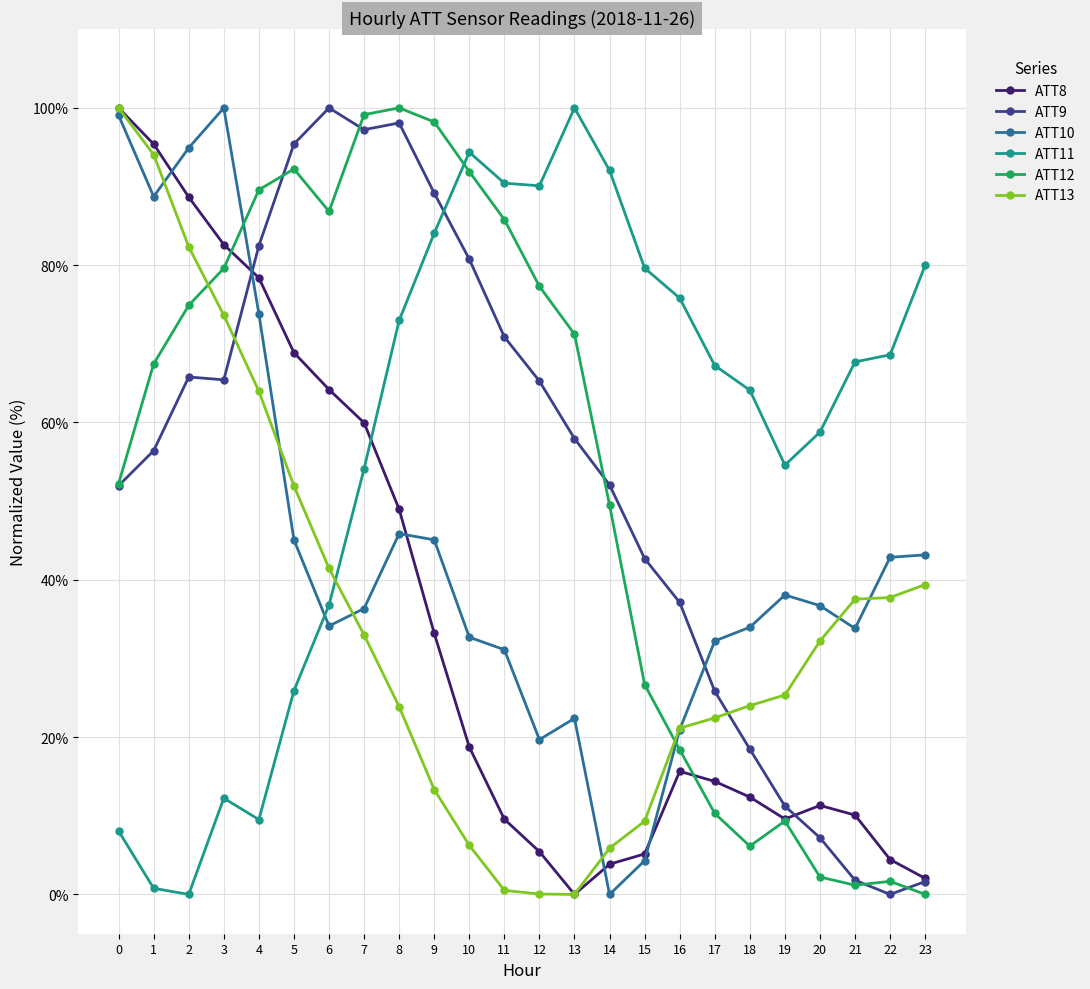

True or false: ATT11 and ATT12 intersect in this chart.

True